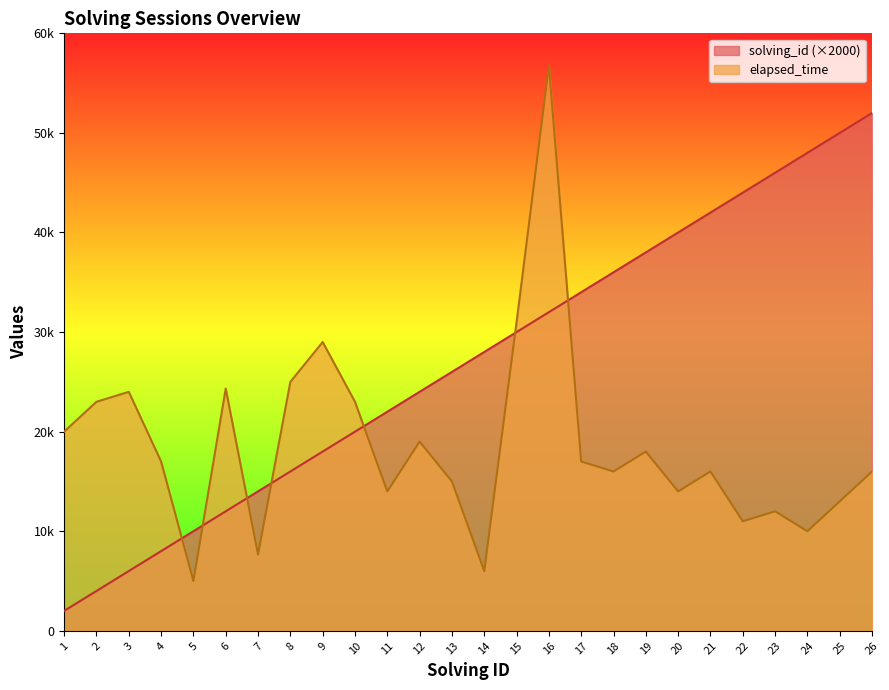

What is the spread (max minus min) of values at 25?

37000